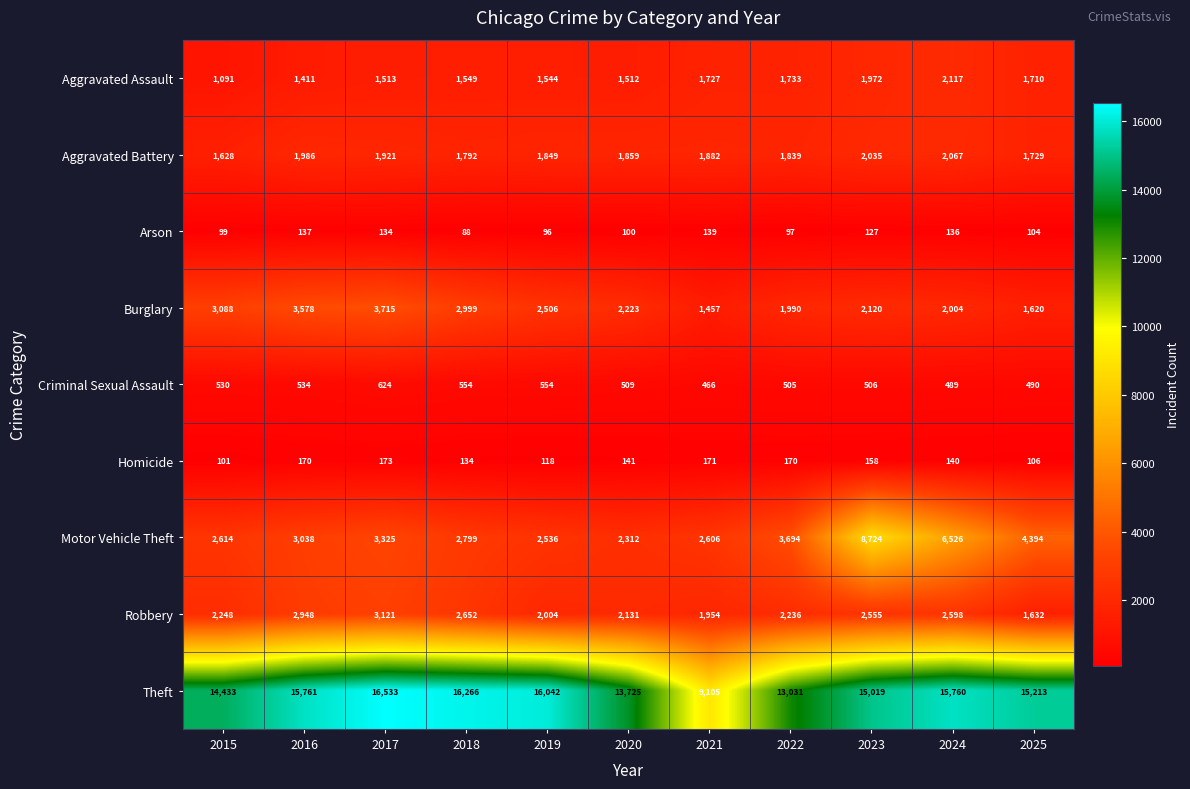

What is the average value of the Burglary series?

2482